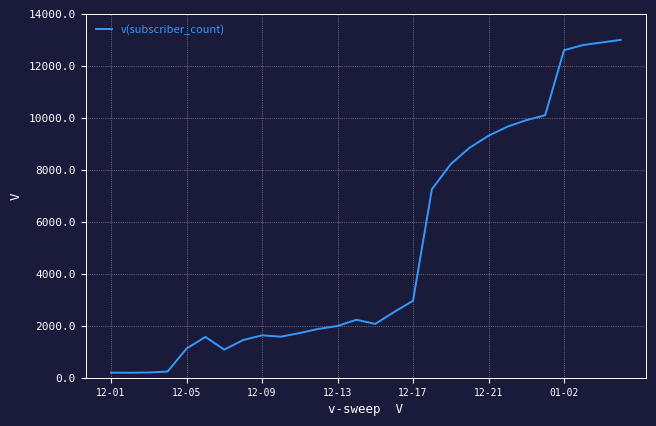

What is the difference between the maximum and minimum values?

12808